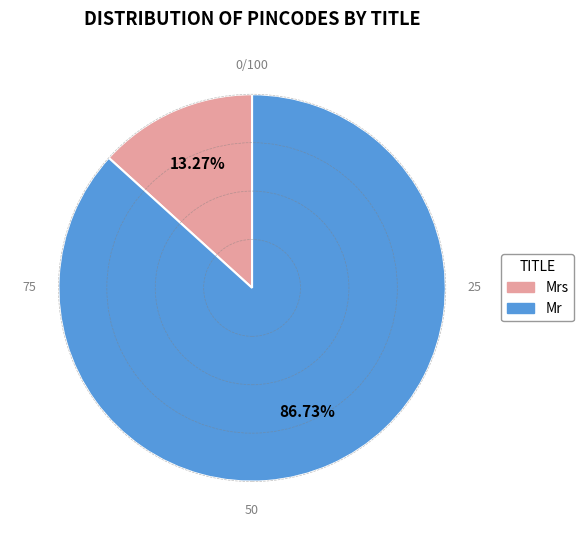

Does any single category account for the majority?

Yes